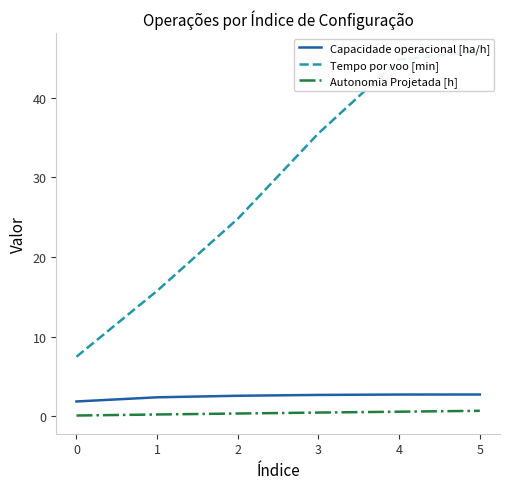

How many lines are shown in the chart?

3